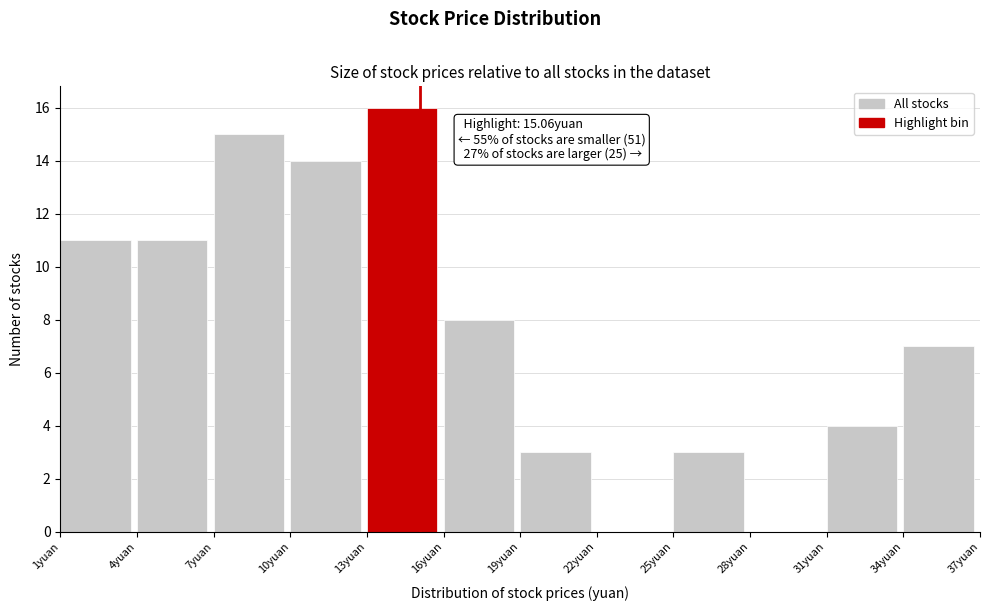

Which range on the x-axis has the tallest bar?

13 to 16